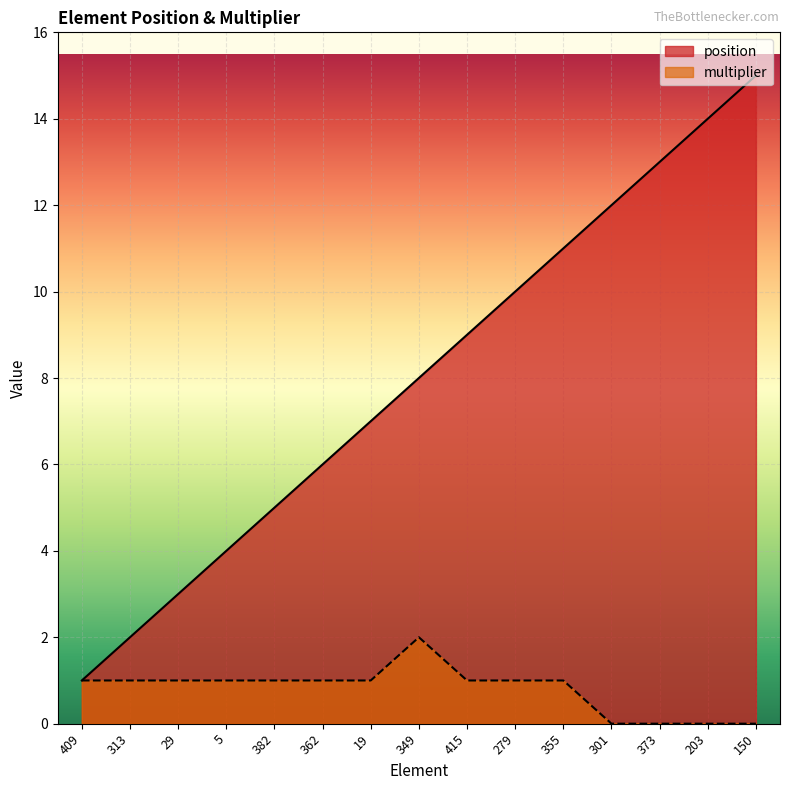

In multiplier, how many points are higher than both neighbors (excluding endpoints)?

1